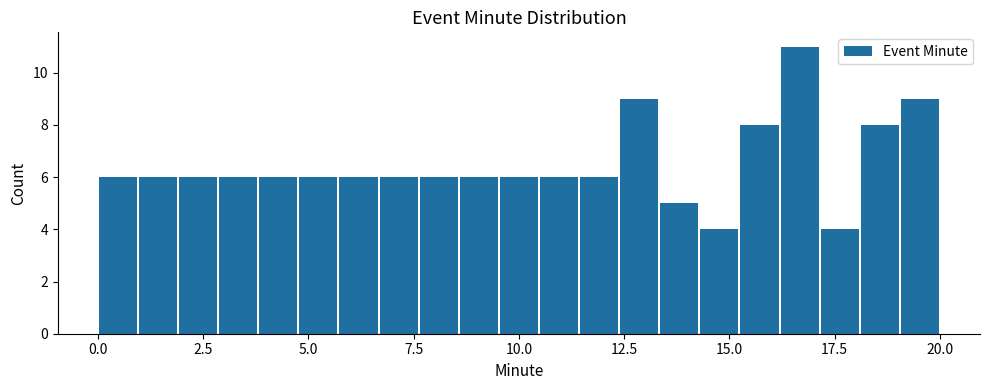

Read against the x-axis, roughly where is the centre of the tallest bar?

16.5